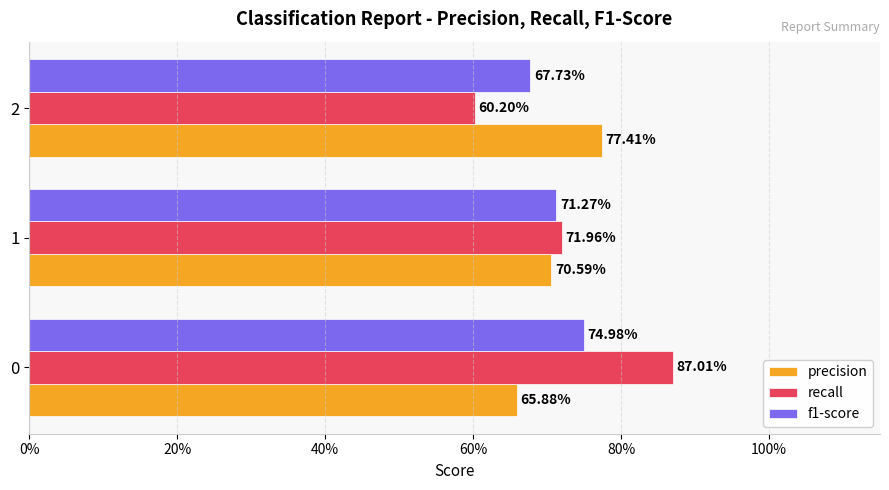

What are all the series names shown in the legend?

precision, recall, f1-score